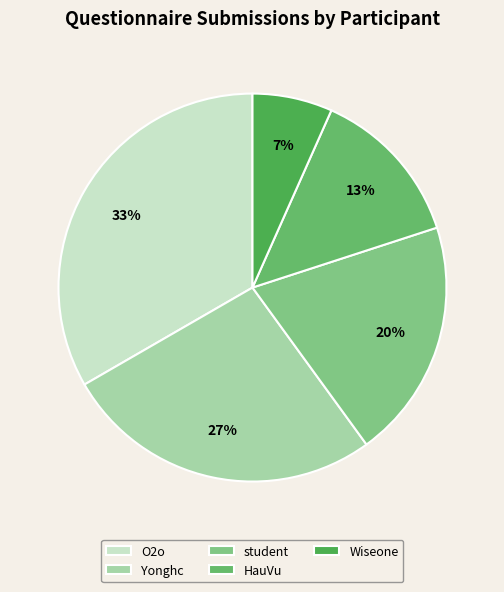

To the nearest percent, what is the combined percentage of Wiseone and O2o?

40%